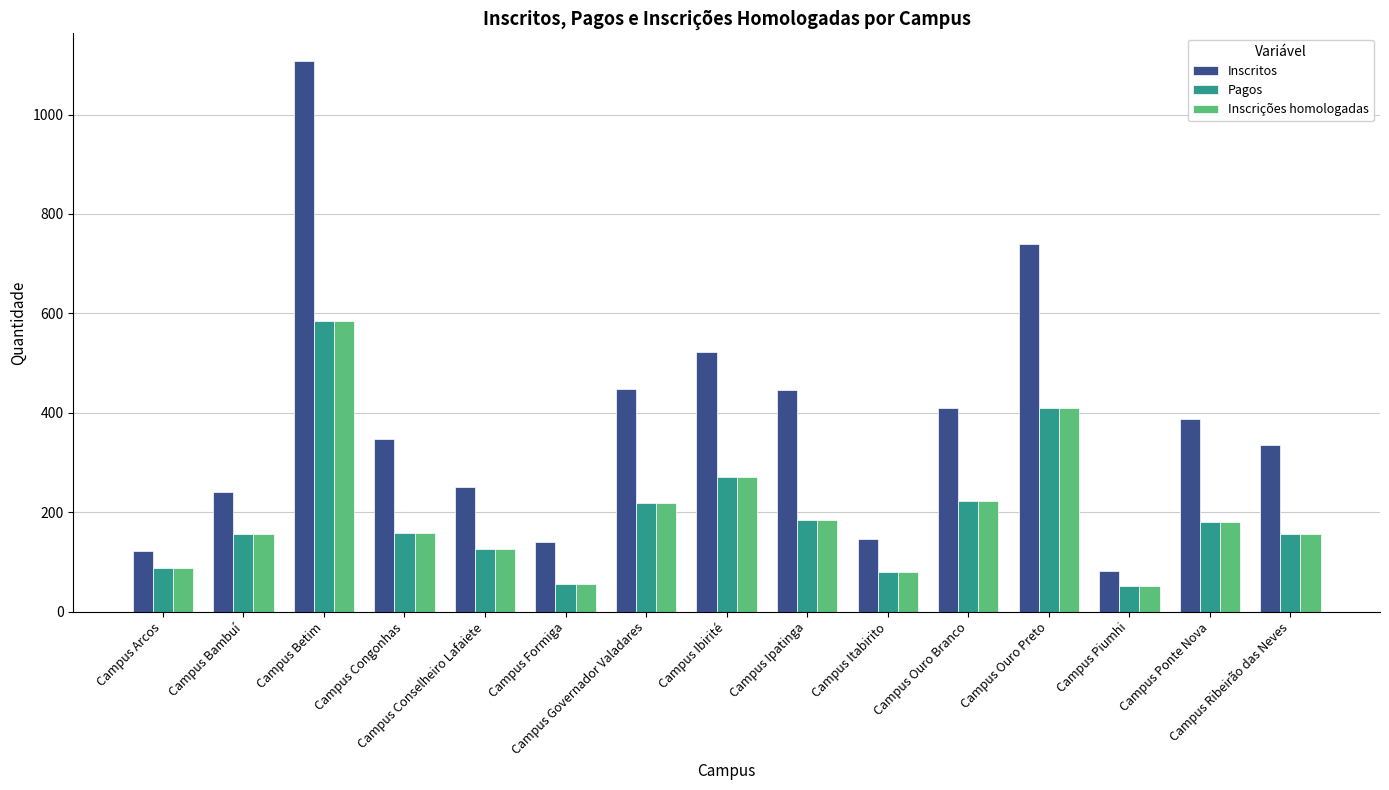

What is the difference between the maximum and minimum values in the Inscritos series?

1026